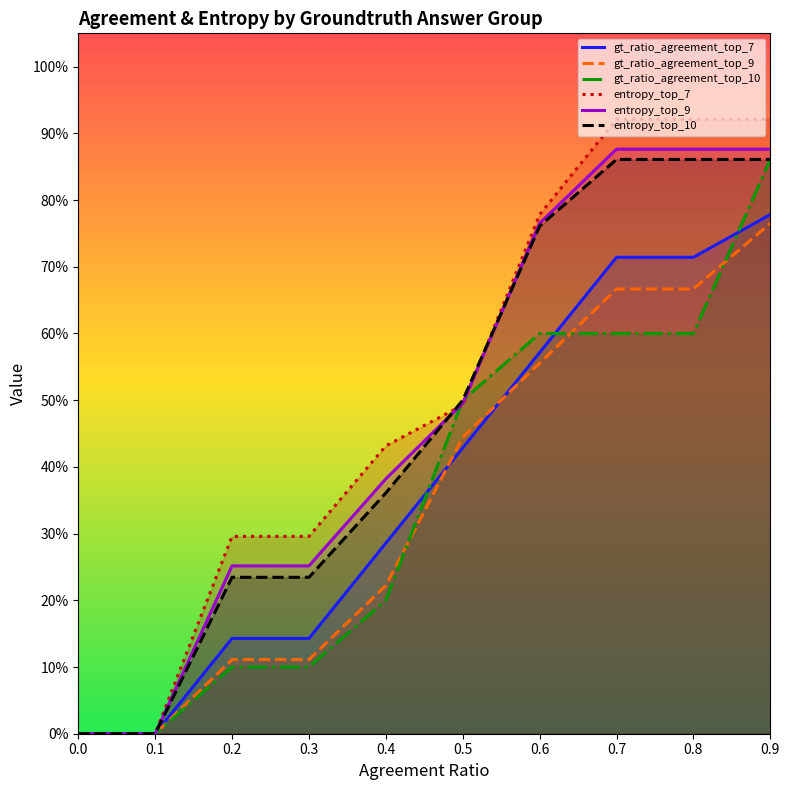

List the labels in order of entropy_top_10 value, largest first.

0.7, 0.8, 0.9, 0.6, 0.5, 0.4, 0.2, 0.3, 0.0, 0.1